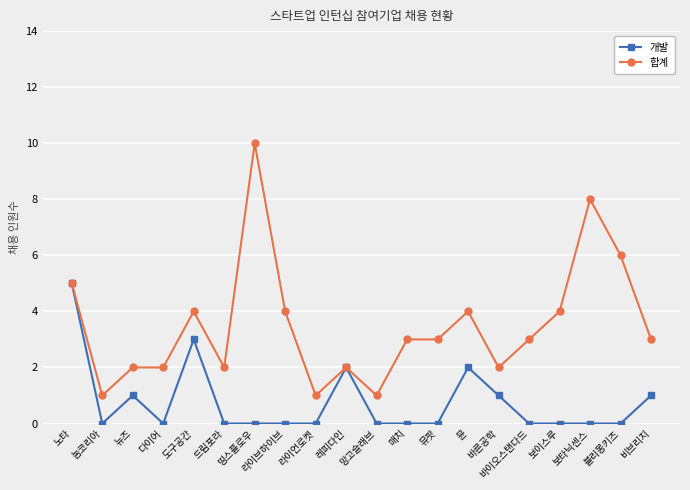

How many distinct data groups are displayed?

2